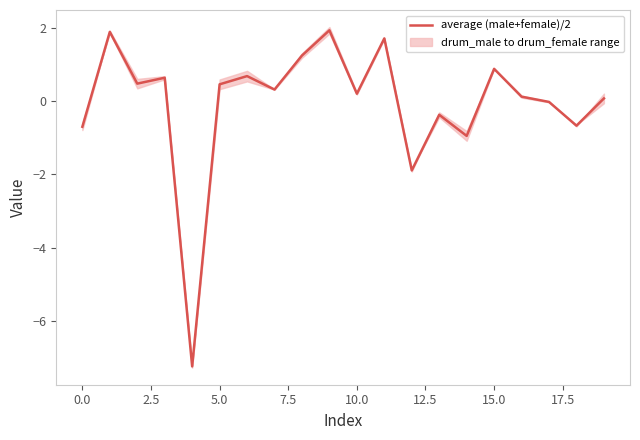

How many values are below 0?

7